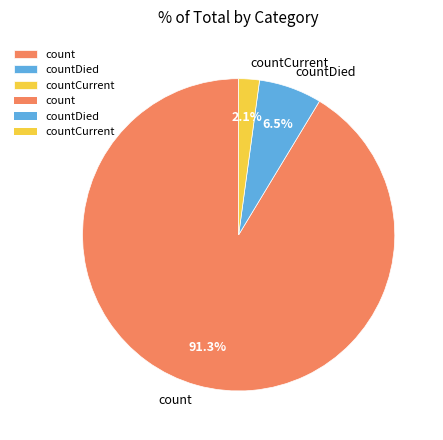

How many slices are in this pie chart?

3